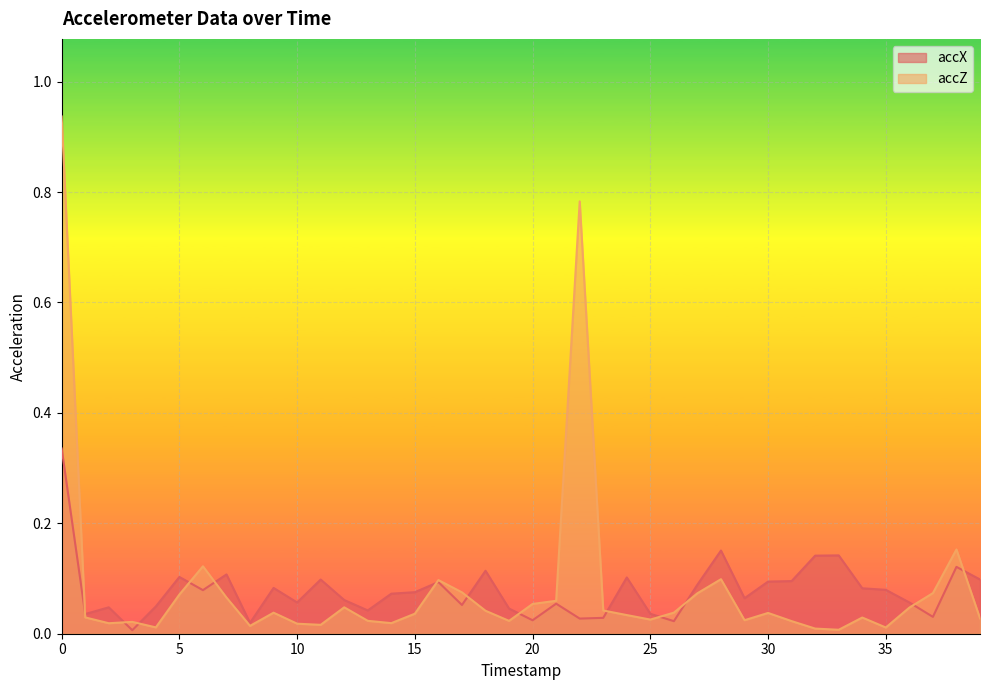

What is the difference between the second highest and second lowest values in the accZ series?

0.8